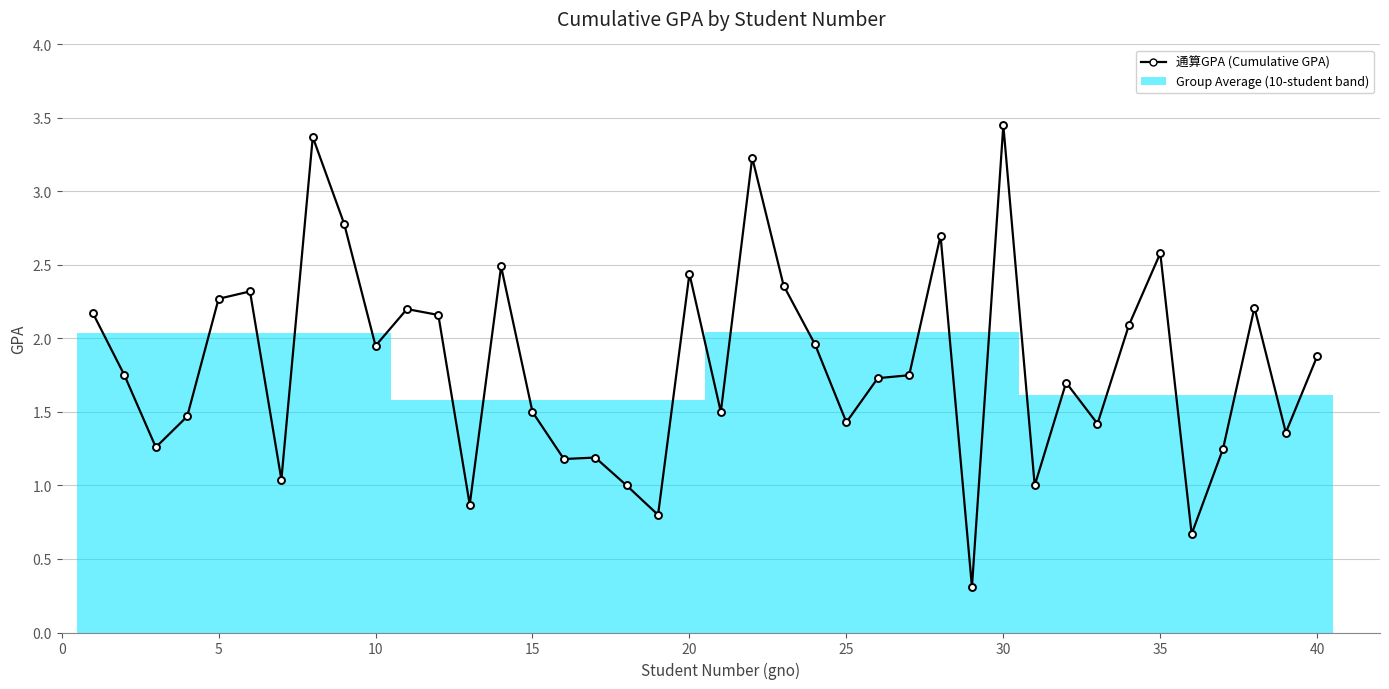

What is the smallest value displayed?

0.3